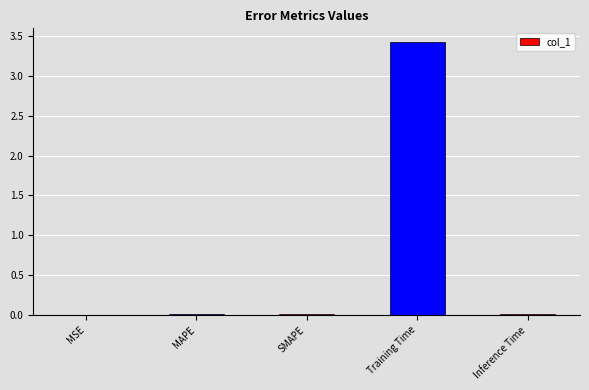

Which category has the highest value across all series?

Training Time